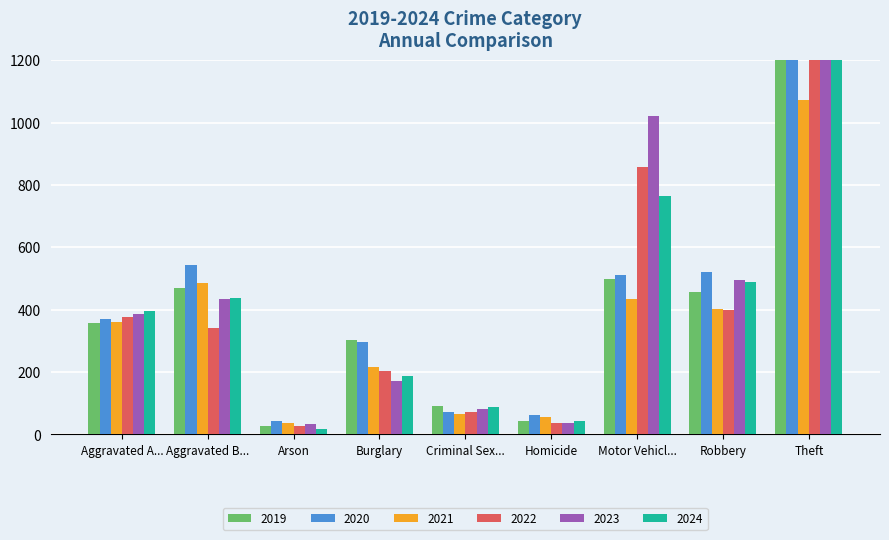

At which label does 2023 first exceed 386?

Aggravated B...